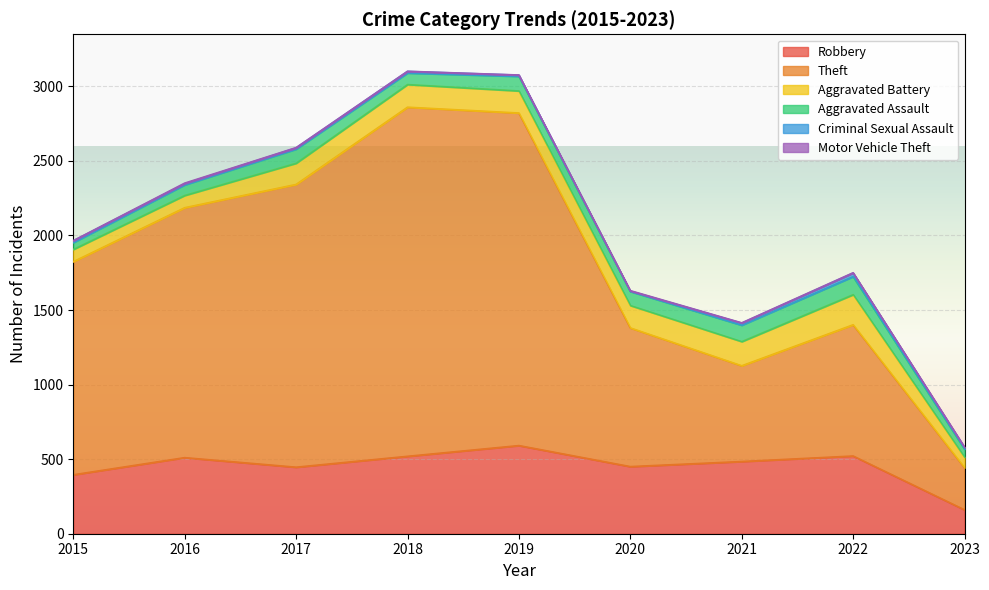

Count the number of data series in this chart.

6